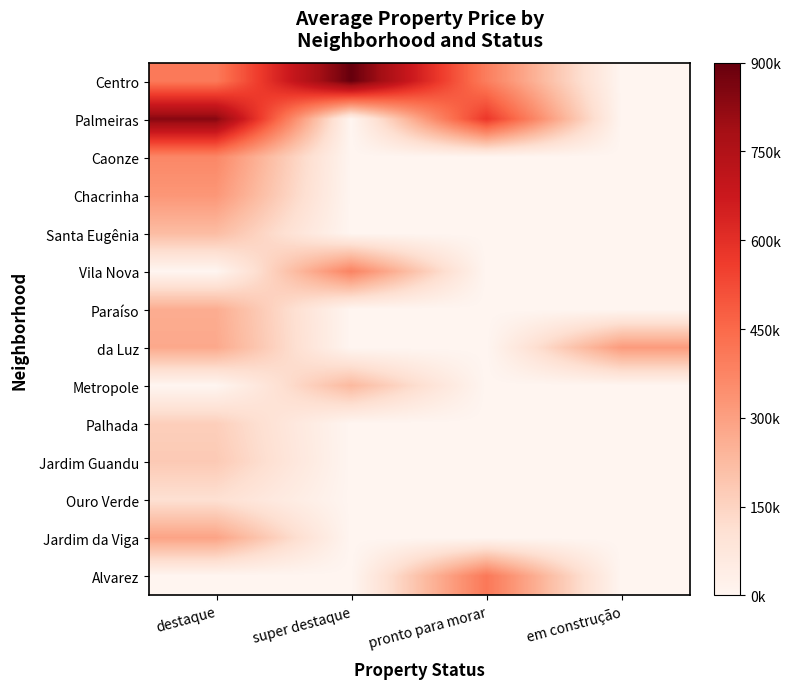

Reading right to left, transcribe all the data shown in this chart.

Centro: em construção=0.0	pronto para morar=393082.0	super destaque=899999.7	destaque=404727.3
Palmeiras: em construção=0.0	pronto para morar=575644.0	super destaque=0.0	destaque=841000.0
Caonze: em construção=0.0	pronto para morar=0.0	super destaque=0.0	destaque=367500.0
Chacrinha: em construção=0.0	pronto para morar=0.0	super destaque=0.0	destaque=324666.7
Santa Eugênia: em construção=0.0	pronto para morar=0.0	super destaque=0.0	destaque=220000.0
Vila Nova: em construção=0.0	pronto para morar=0.0	super destaque=380000.0	destaque=0.0
Paraíso: em construção=0.0	pronto para morar=0.0	super destaque=0.0	destaque=265000.0
da Luz: em construção=311543.0	pronto para morar=0.0	super destaque=0.0	destaque=275000.0
Metropole: em construção=0.0	pronto para morar=0.0	super destaque=230000.0	destaque=0.0
Palhada: em construção=0.0	pronto para morar=0.0	super destaque=0.0	destaque=165000.0
Jardim Guandu: em construção=0.0	pronto para morar=0.0	super destaque=0.0	destaque=180000.0
Ouro Verde: em construção=0.0	pronto para morar=0.0	super destaque=0.0	destaque=110000.0
Jardim da Viga: em construção=0.0	pronto para morar=0.0	super destaque=0.0	destaque=290000.0
Alvarez: em construção=0.0	pronto para morar=410005.0	super destaque=0.0	destaque=0.0